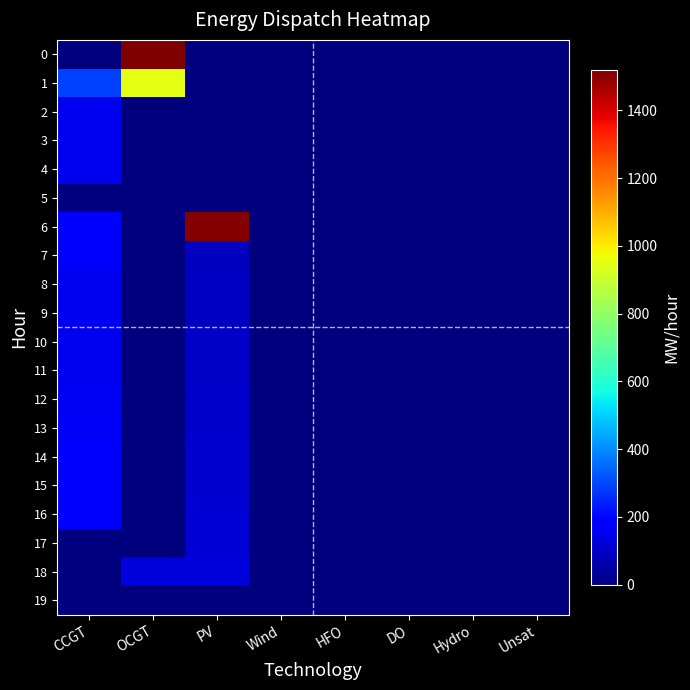

Which label corresponds to the smallest value in the chart?

CCGT